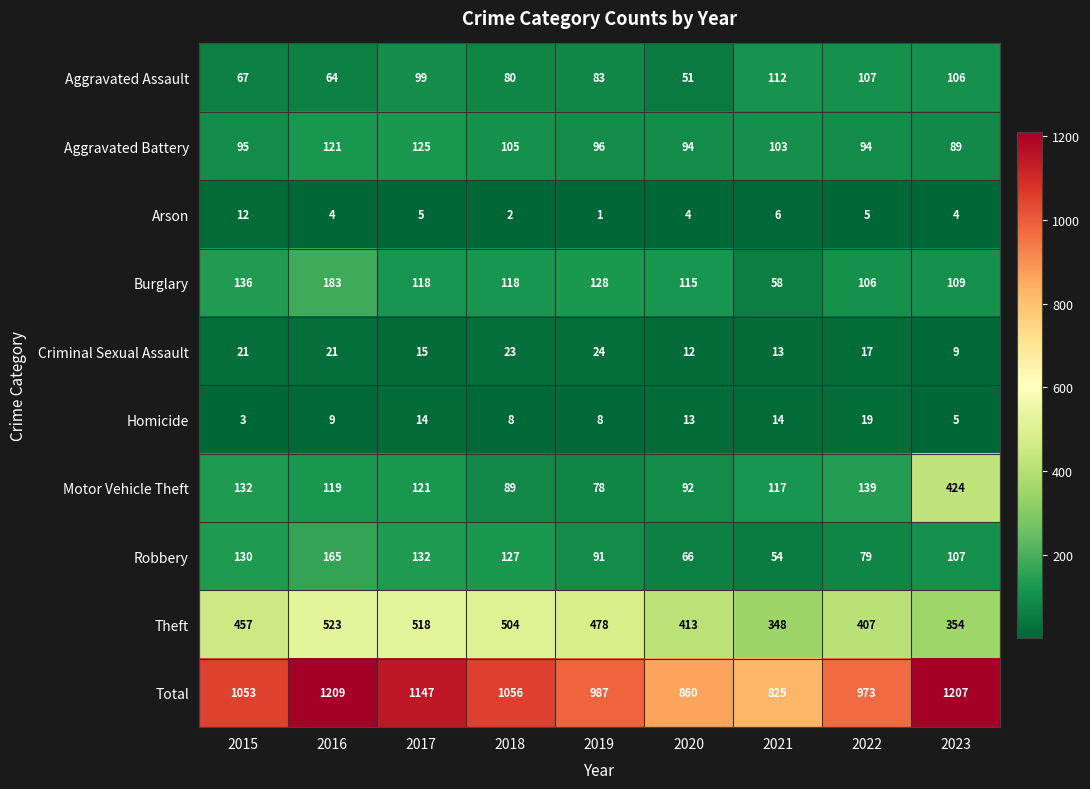

What is the difference between the Robbery values at 2019 and 2022?

12